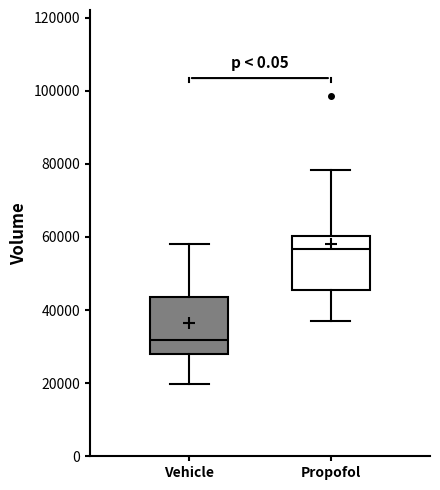

Where does the lower whisker of the box for Propofol end on the y-axis? The values are not printed on the chart, so give them approximately, as read against the axis.

36000